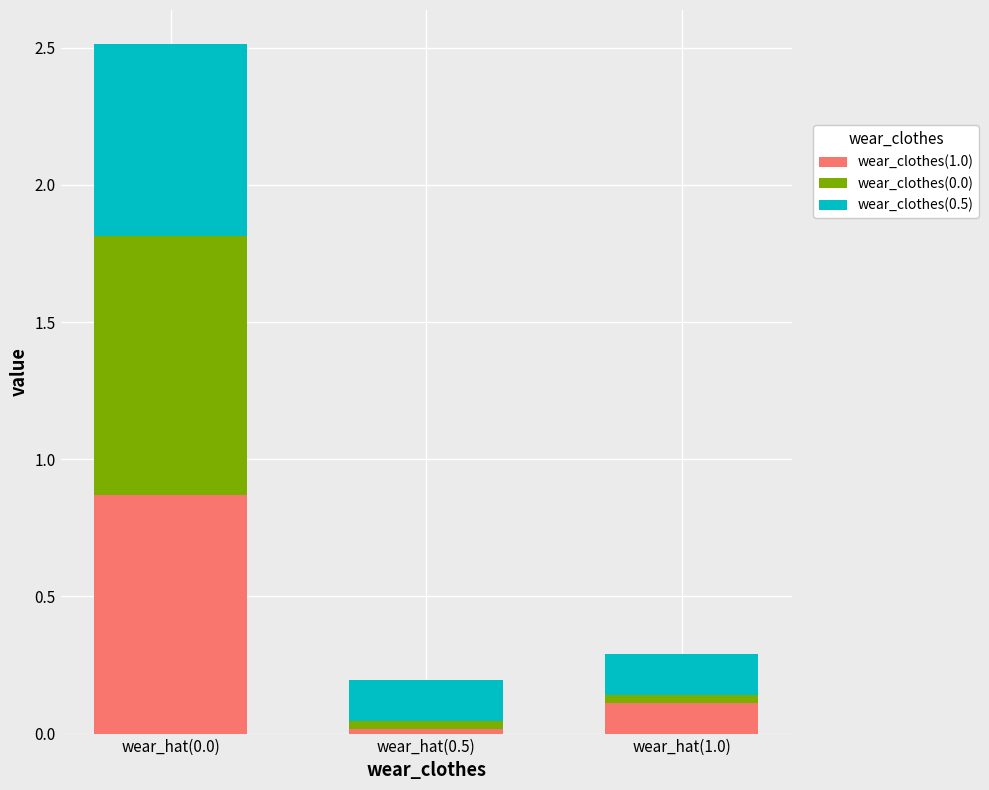

The value of wear_clothes(1.0) at wear_hat(0.0) is 1.5. True or false?

False